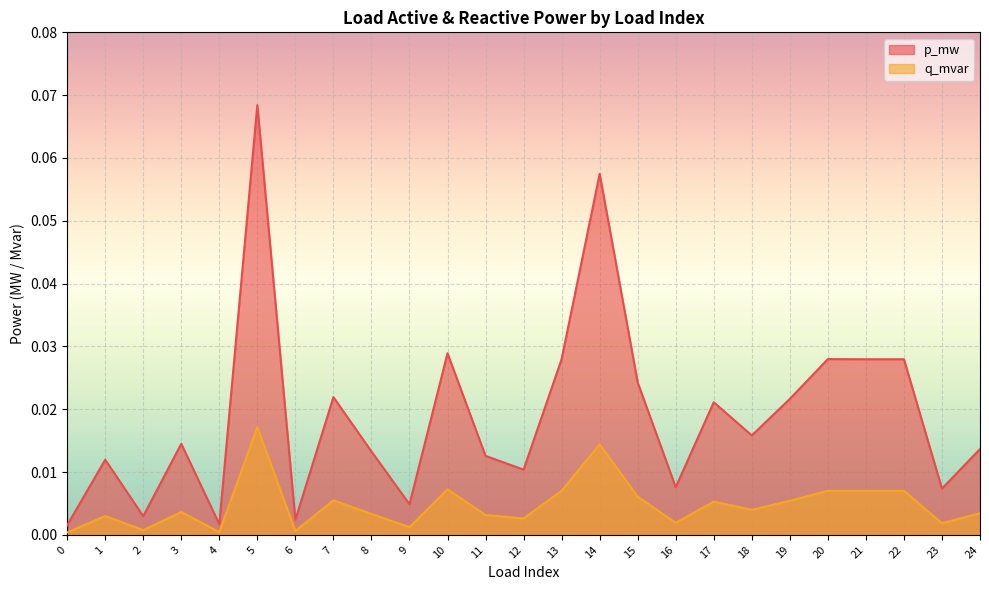

True or false: q_mvar and p_mw intersect in this chart.

False